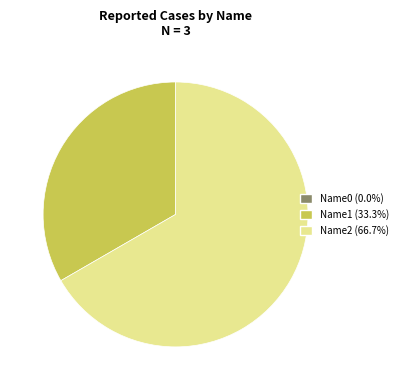

Is there any slice that represents more than half of the pie?

Yes